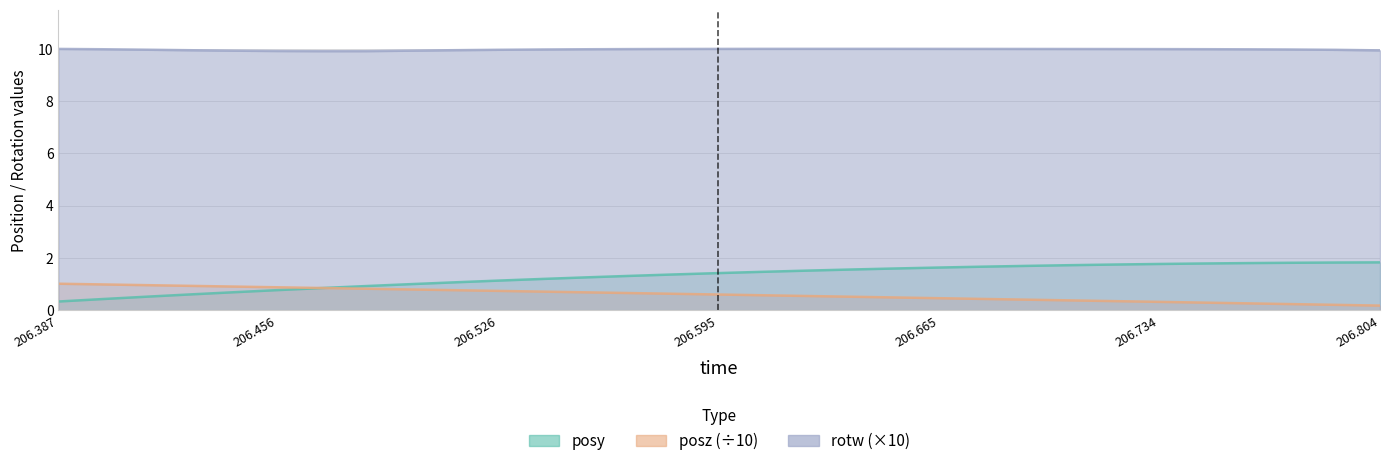

The value of posy at 206.5533 is 1.3. True or false?

True